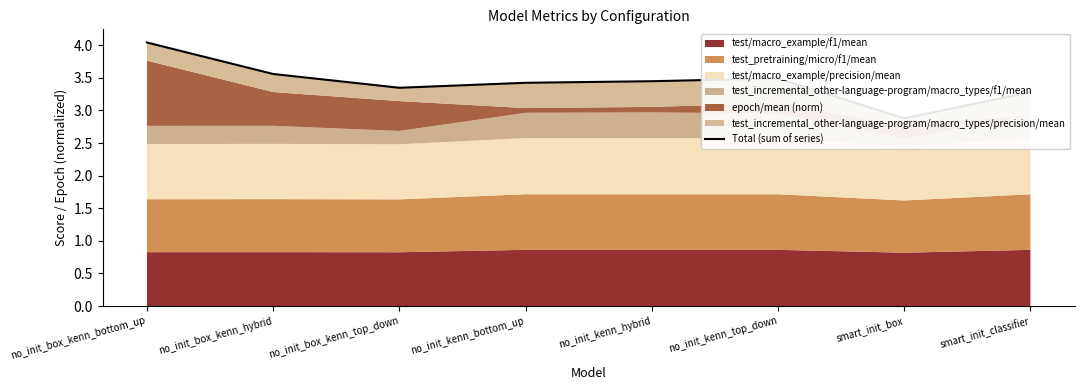

At which label is the value closest to 3?

smart_init_box